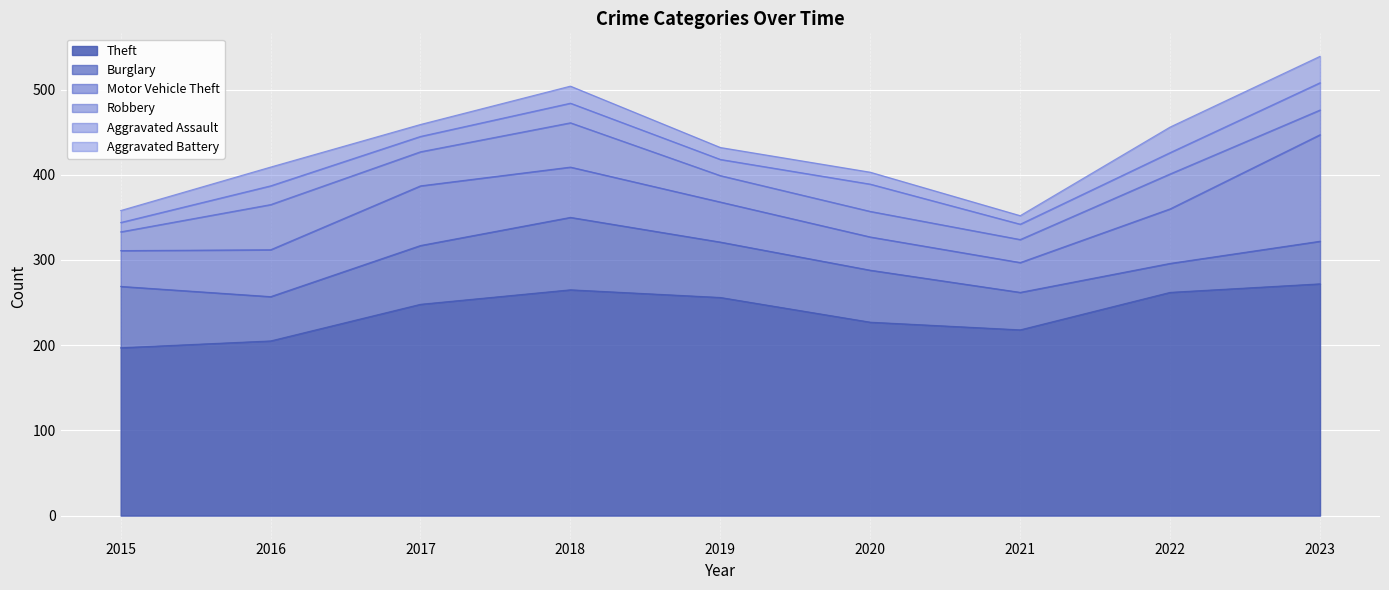

True or false: Robbery has a value of 30 at 2020.

True